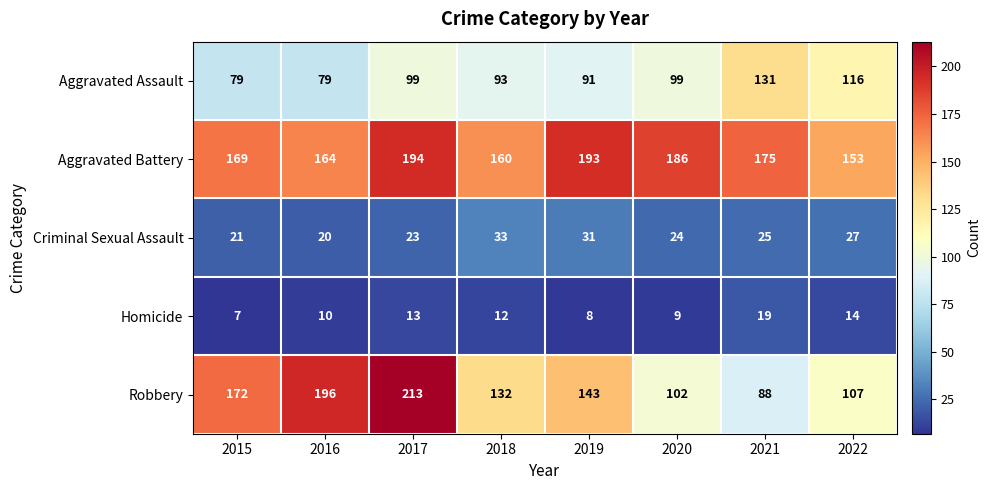

At which label is Aggravated Battery closest to 173?

2021